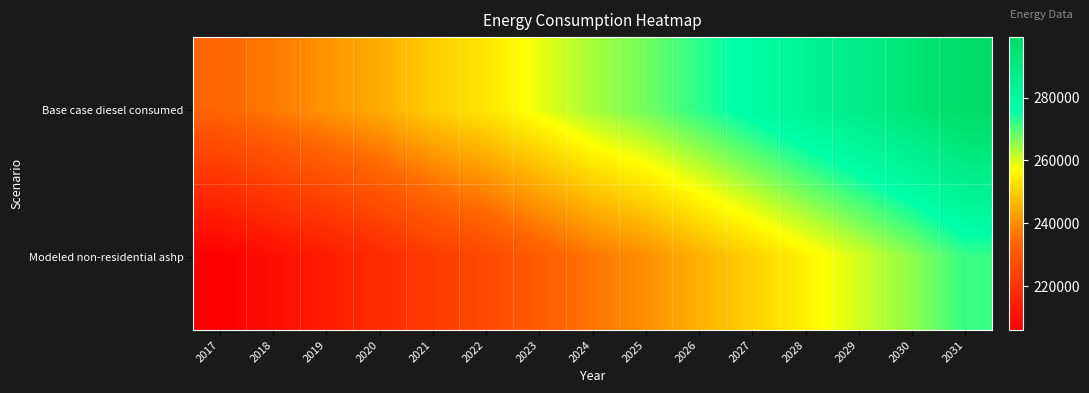

Rank the series by their maximum value, from lowest to highest.

Modeled non-residential ashp, Base case diesel consumed